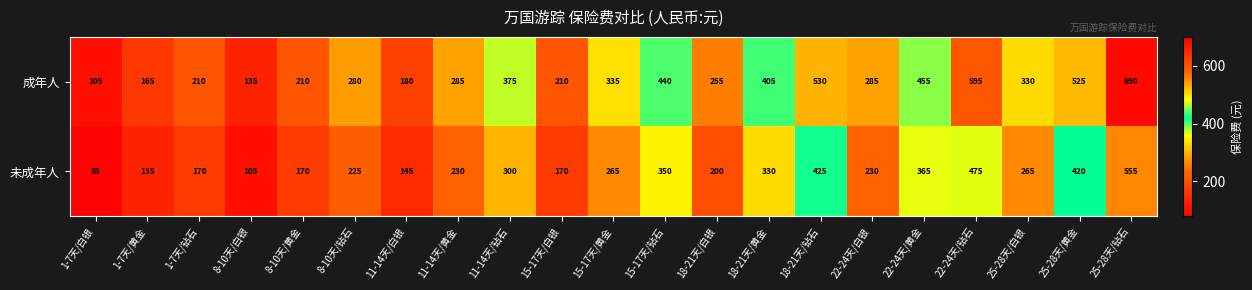

Count the number of categories in the chart.

21